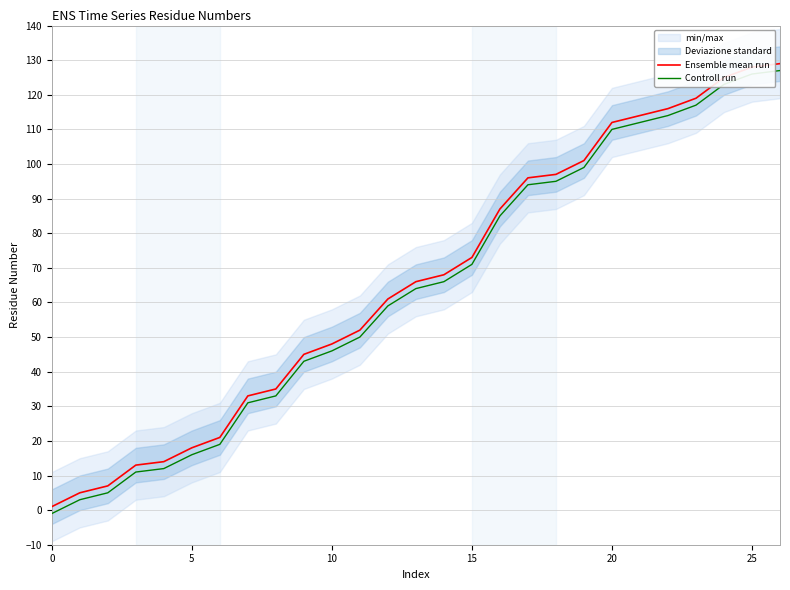

How many data points does each series have?

27